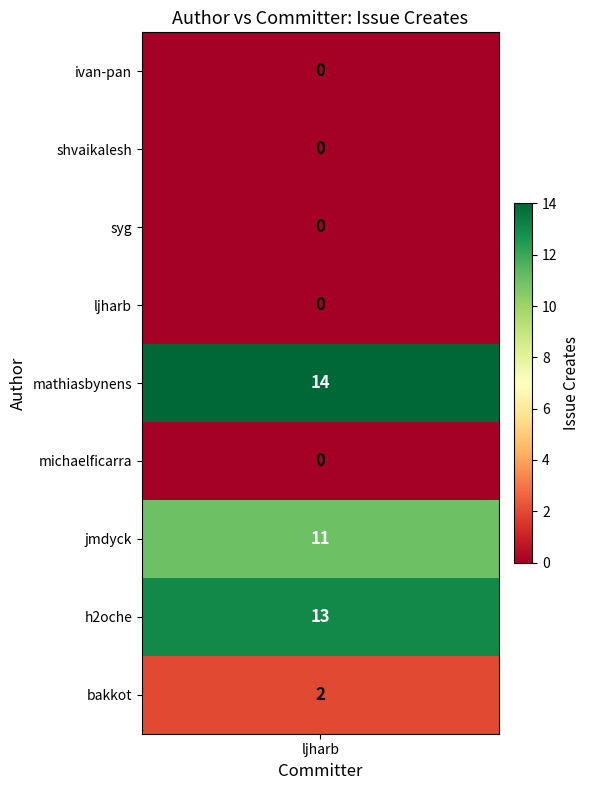

Which series has the largest range (max minus min)?

h2oche